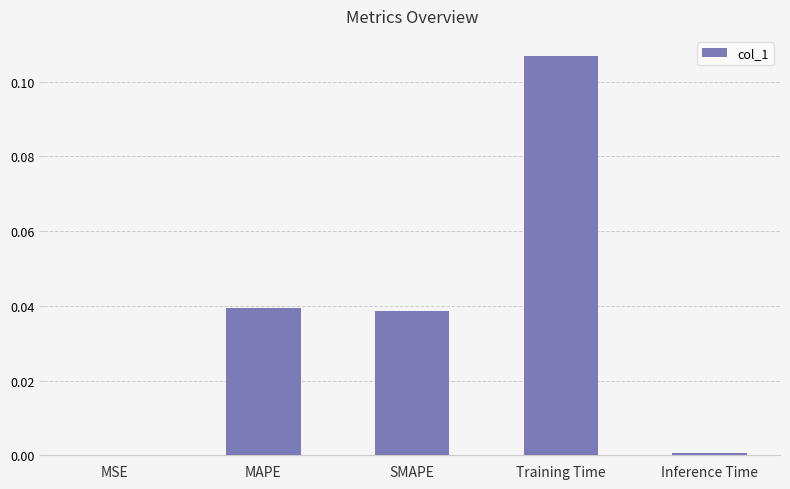

True or false: the data shows 0.0 at Training Time.

False